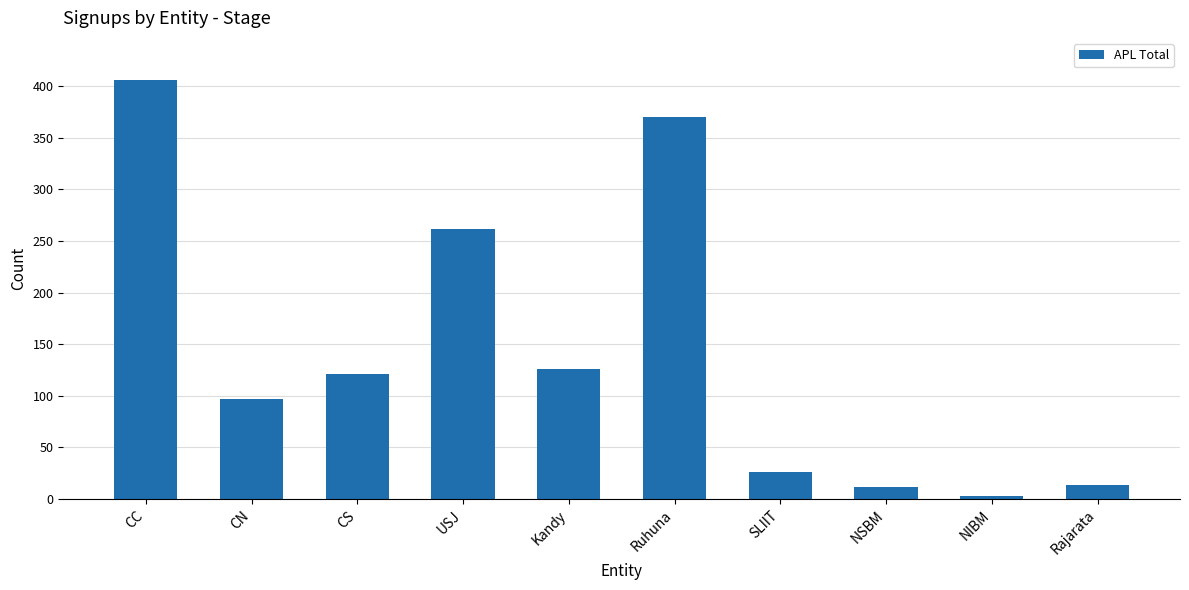

Which has a higher value, Rajarata or CC?

CC